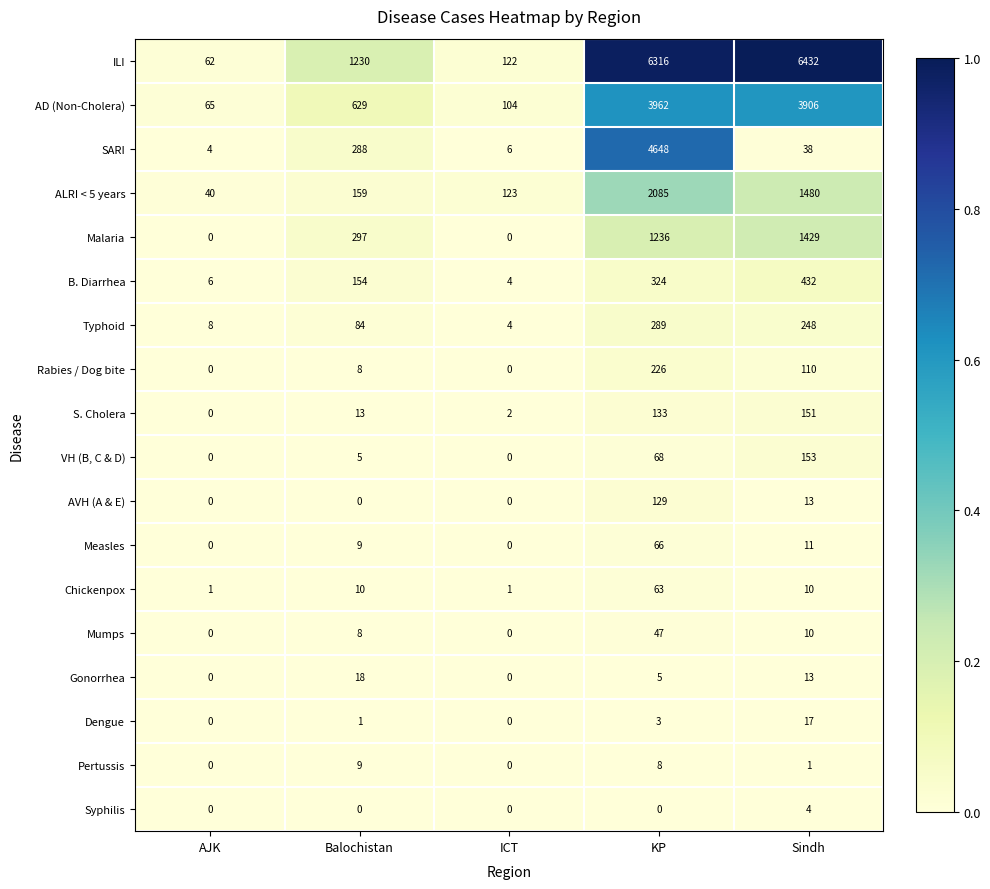

At which label is Typhoid closest to 146?

Balochistan